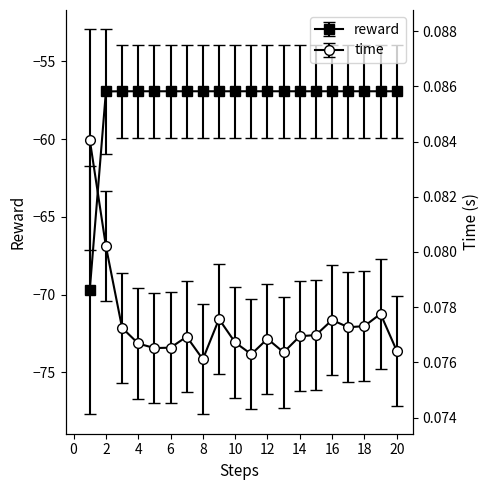

What is the difference between the highest and lowest values at 13?

57.0